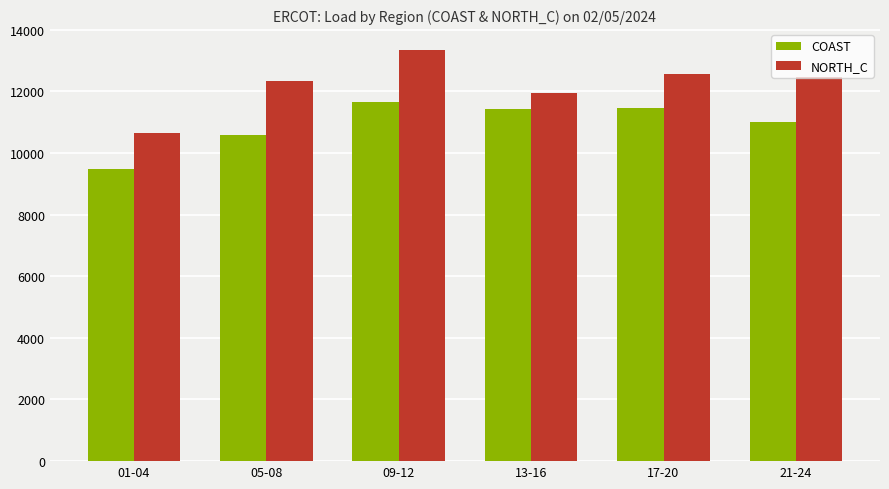

List the series in order of their peak value, lowest first.

COAST, NORTH_C